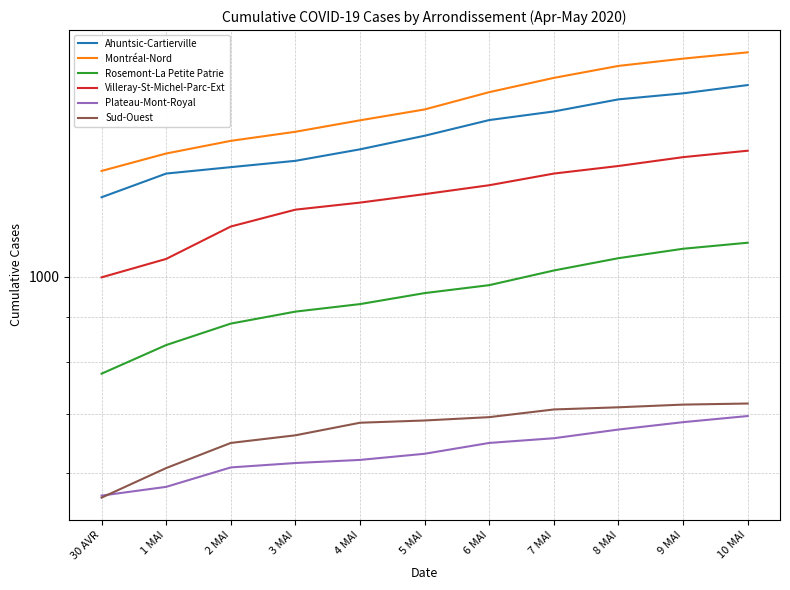

Does the chart have visible grid lines?

Yes